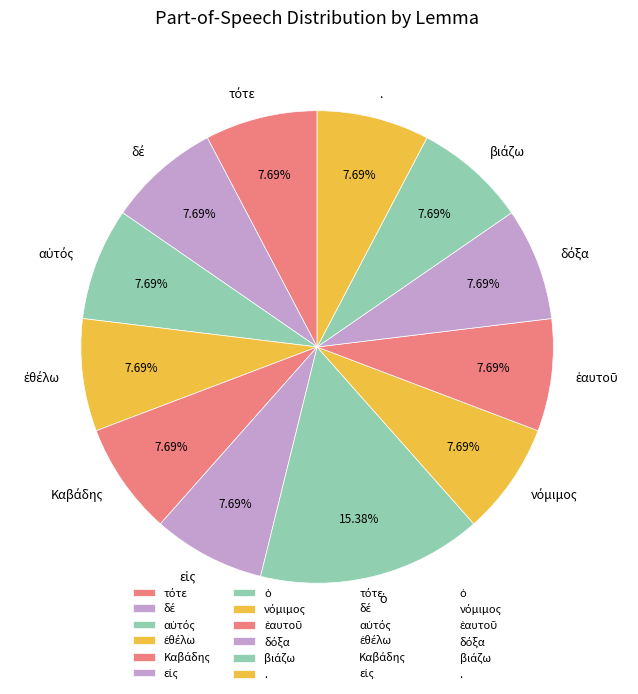

How many slices are in this pie chart?

12